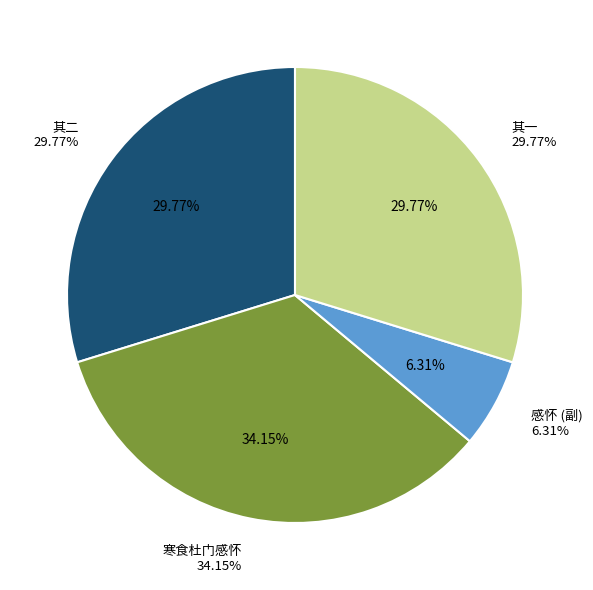

Approximately how many times larger is the value at 次韵和参政陈给事寒食杜门感怀 compared to 次韵和参政陈给事寒食杜门感怀?

5.4